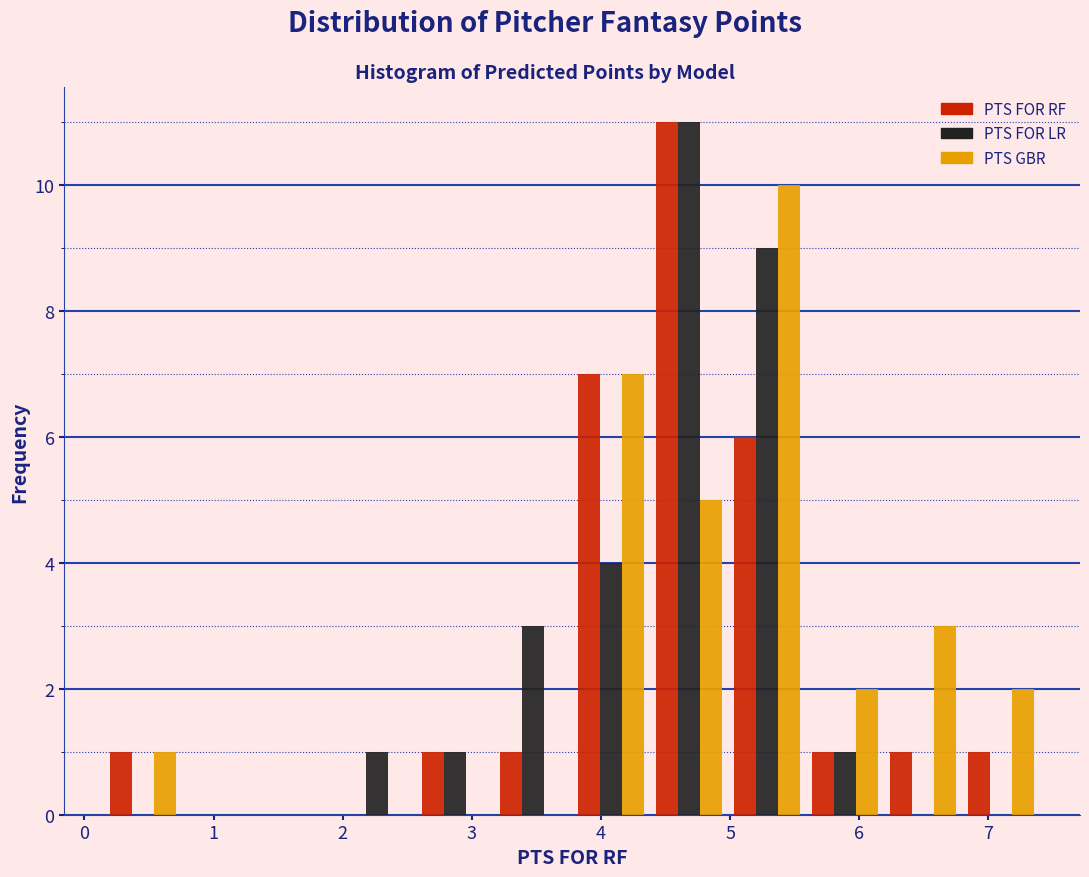

What is the height of the PTS FOR RF bar covering 5.0 to 5.6 on the x-axis? Neither the bar edges nor the heights are printed on the chart, so give them approximately, as read against the axes.

6